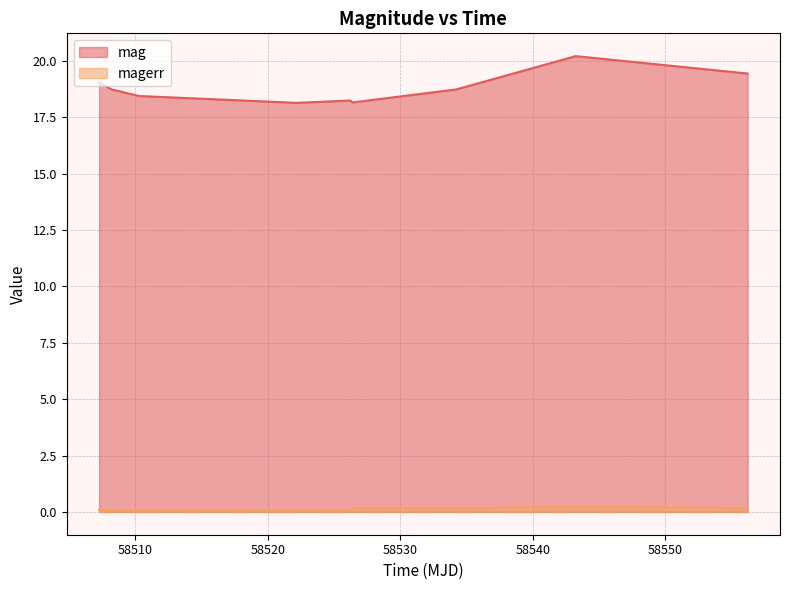

Which series has the largest range (max minus min)?

mag